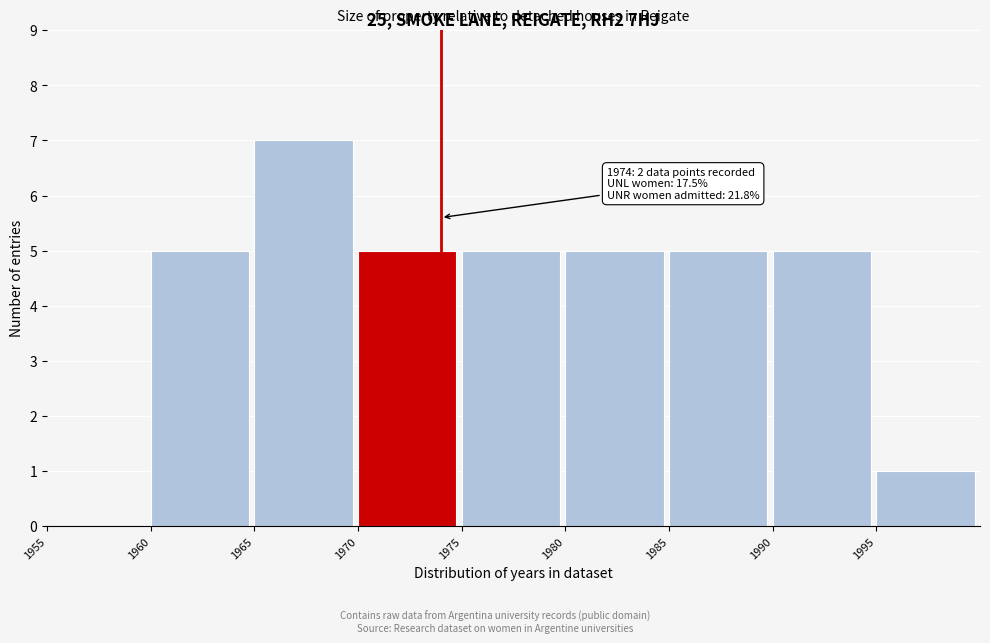

Over which range of the x-axis is the bar tallest?

1965 to 1970